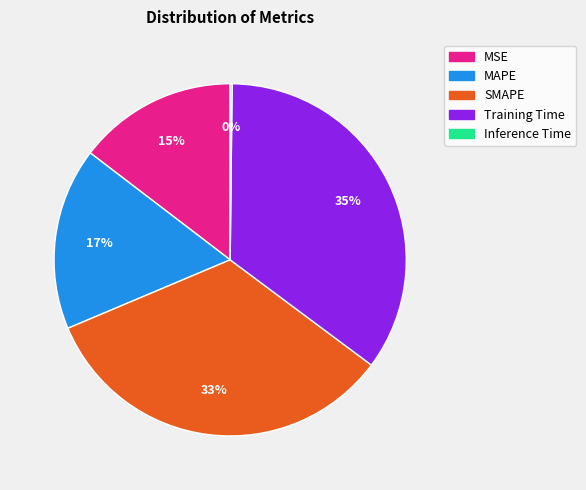

Is the sum of Training Time and MSE greater than half?

No